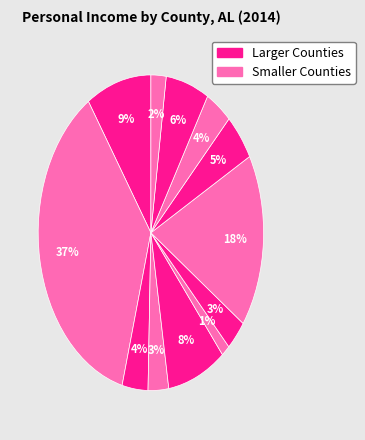

Count the number of slices in the pie.

12